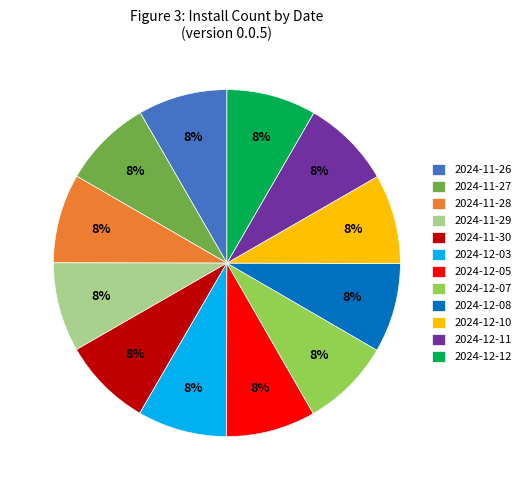

Is it true that 2024-11-26 is 3% of the pie?

False